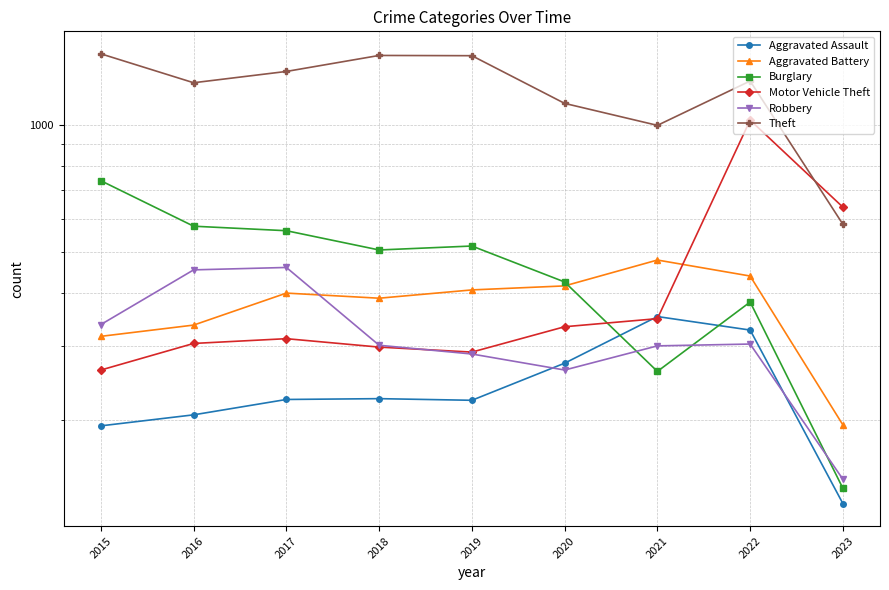

How many interior local peaks does the Aggravated Assault series have?

2